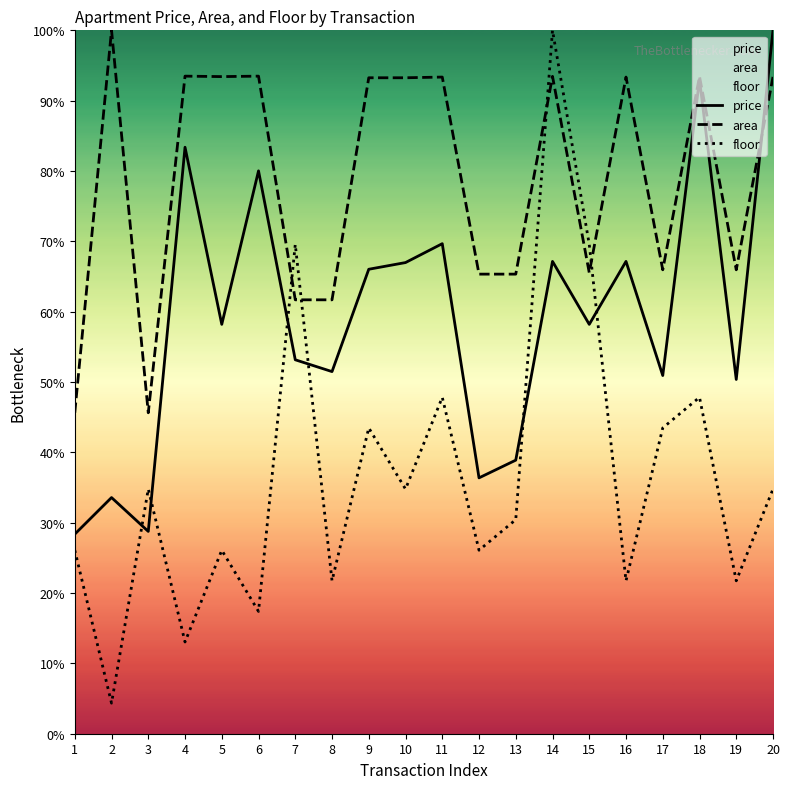

Reading right to left, what are all the values shown in this chart?

price: 100.0	50.4	93.0	50.9	67.2	58.2	67.2	38.9	36.4	69.7	67.0	66.0	51.5	53.2	80.0	58.2	83.4	28.8	33.6	28.4
area: 93.4	66.0	93.5	66.0	93.4	65.5	93.5	65.3	65.3	93.4	93.3	93.3	61.7	61.7	93.5	93.4	93.5	45.6	100.0	45.6
floor: 34.8	21.7	47.8	43.5	21.7	69.6	100.0	30.4	26.1	47.8	34.8	43.5	21.7	69.6	17.4	26.1	13.0	34.8	4.3	26.1